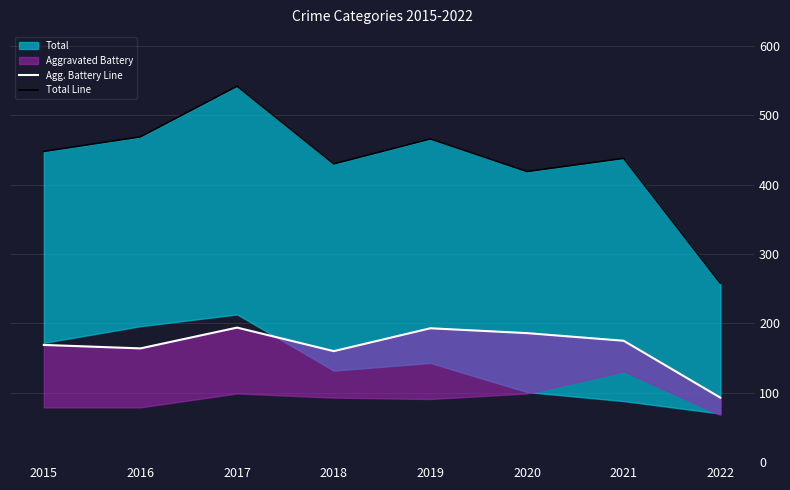

Reading right to left, list all the values displayed in this chart.

Agg. Battery Line: 93	175	186	193	160	194	164	169
Total Line: 258	438	419	466	430	542	469	448